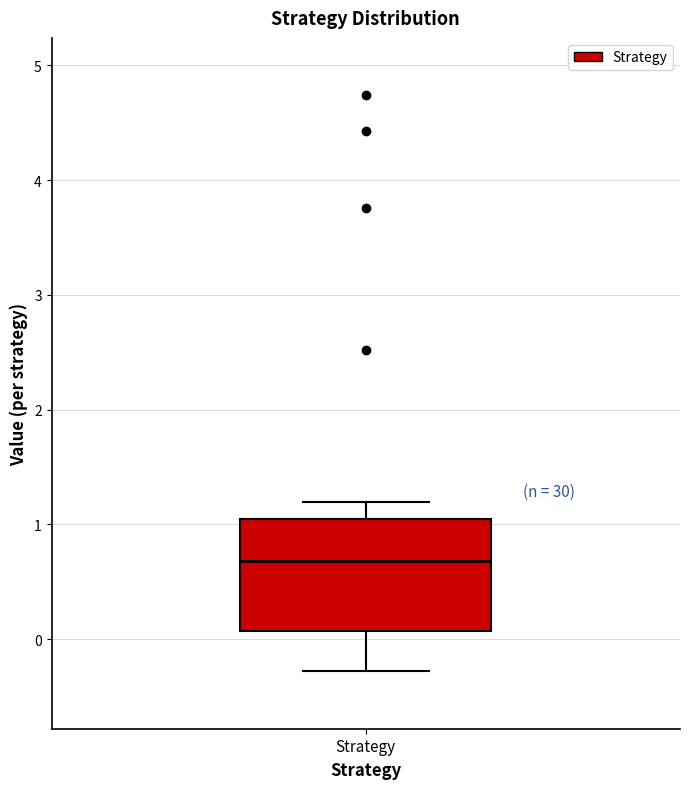

Transcribe this box plot: give where the median line is, the range the box spans, and where the two whiskers end, as read against the y-axis. The values are not printed on the chart, so give them approximately, as read against the axis.

median 0.7, box 0.1 to 1.0, whiskers -0.3 to 1.2